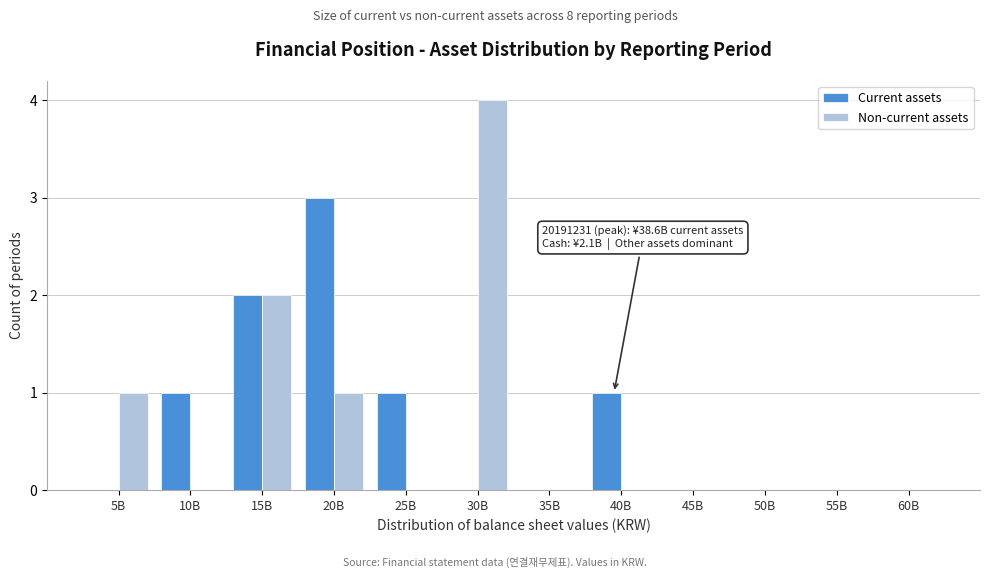

Reading left to right, transcribe all the data shown in this chart.

Current assets: 5B=0	10B=1	15B=2	20B=3	25B=1	30B=0	35B=0	40B=1	45B=0	50B=0	55B=0	60B=0
Non-current assets: 5B=1	10B=0	15B=2	20B=1	25B=0	30B=4	35B=0	40B=0	45B=0	50B=0	55B=0	60B=0